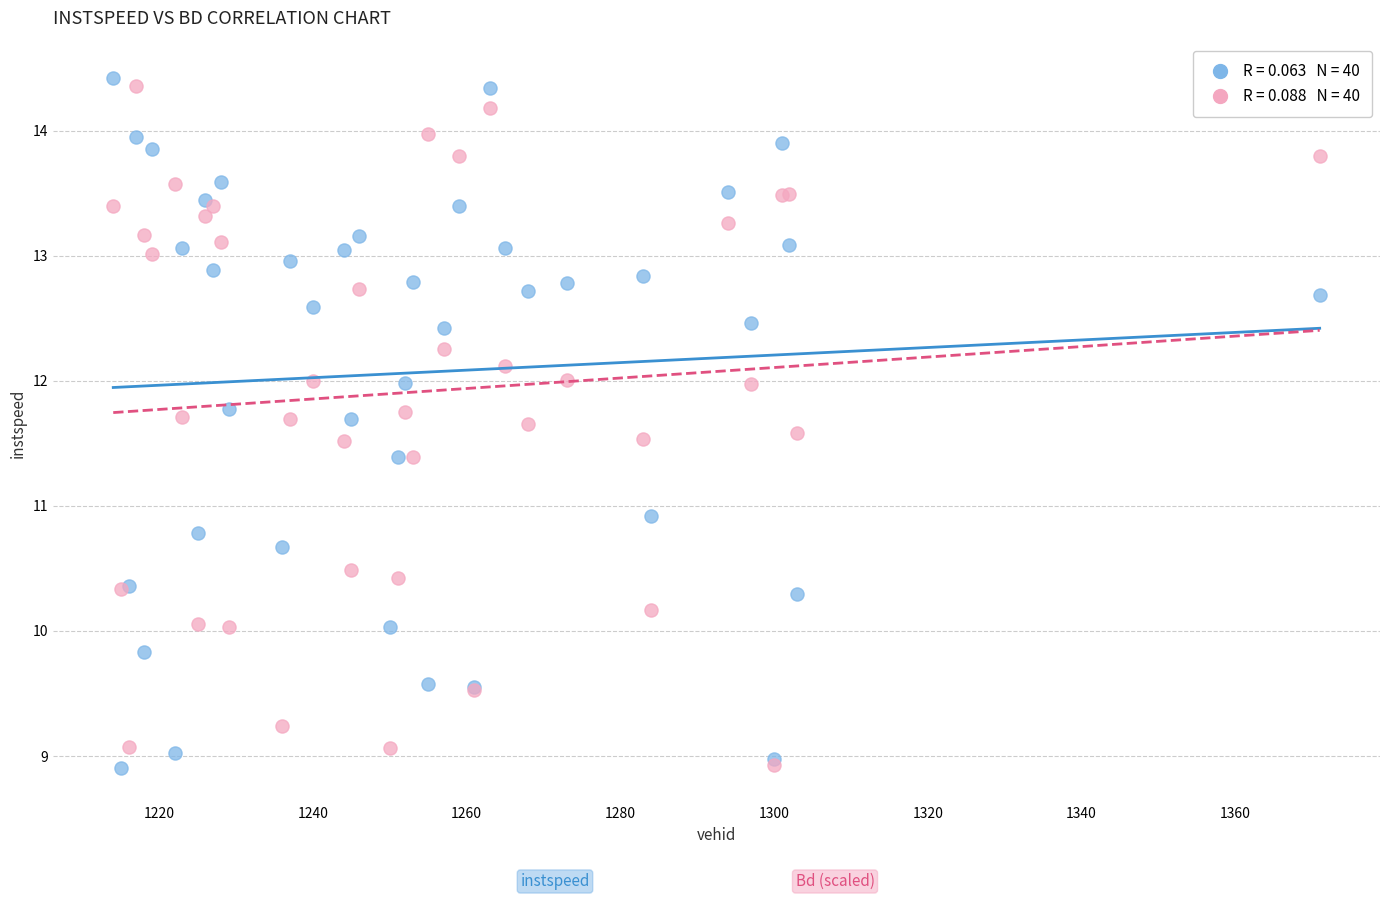

Across all series, what Y value is closest to 11?

10.9